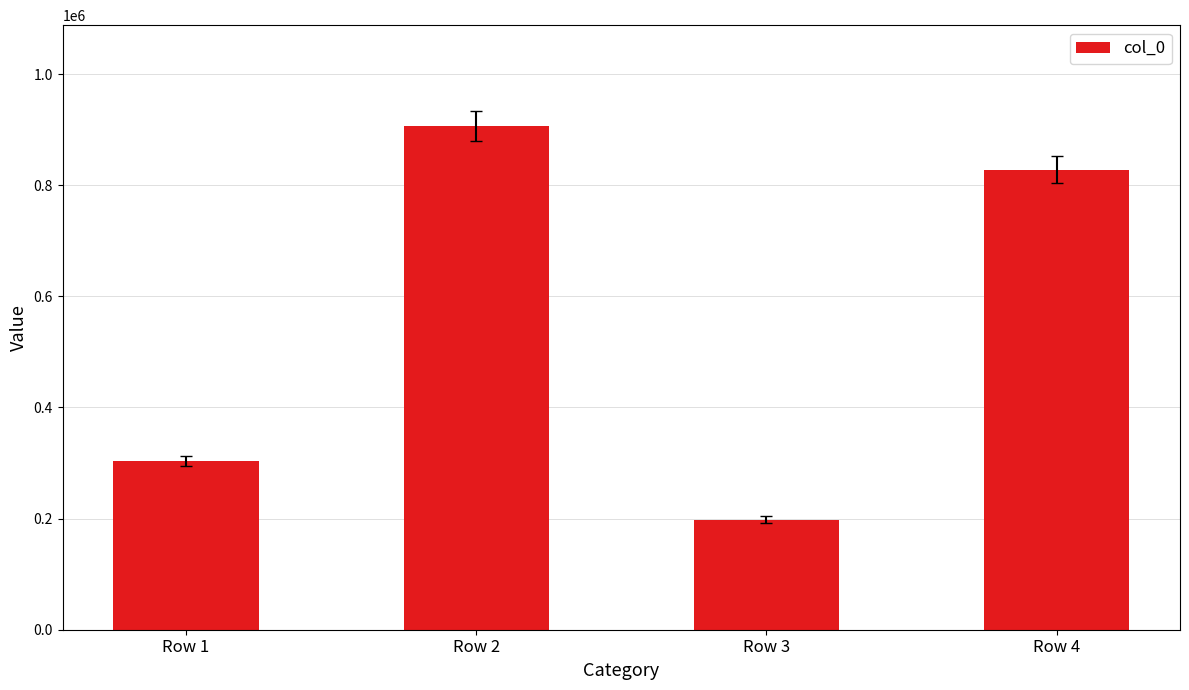

Which category has the highest value across all series?

Row 2